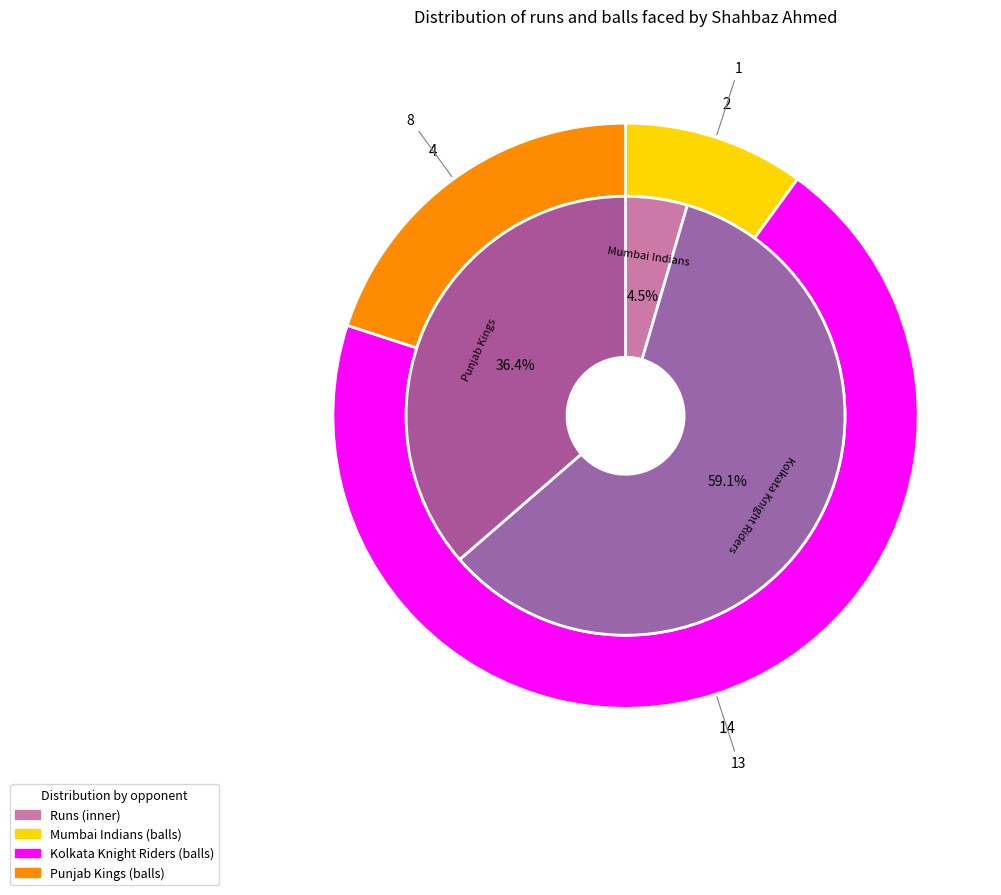

To the nearest percent, what is the difference between the runs and 2 slice percentages?

32%